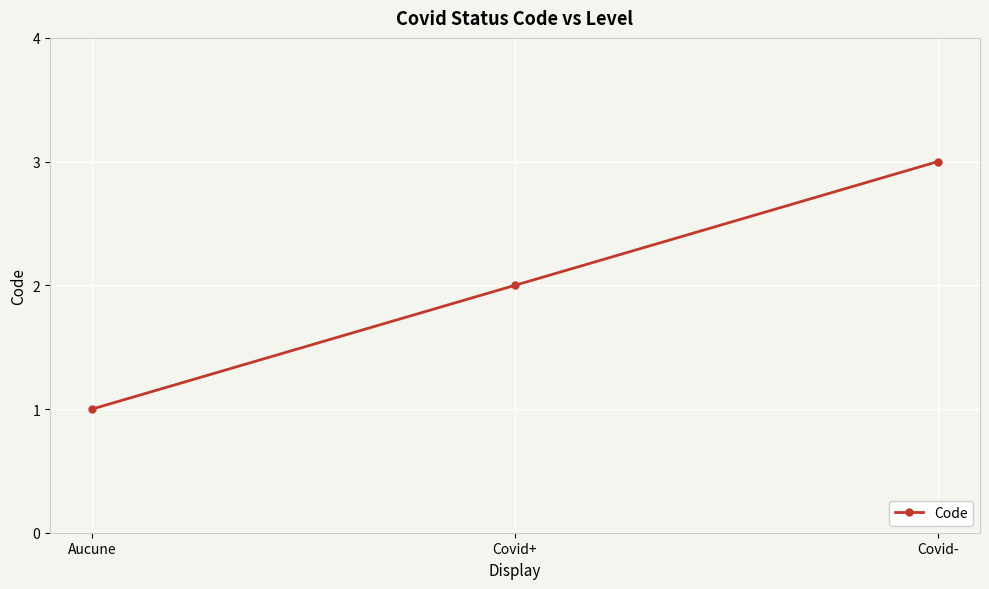

Which has a higher value, Aucune or Covid-?

Covid-